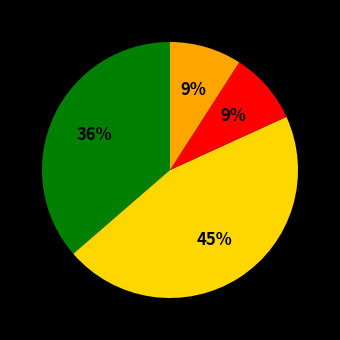

To the nearest percent, what is the difference between the largest and smallest slice percentages?

36%